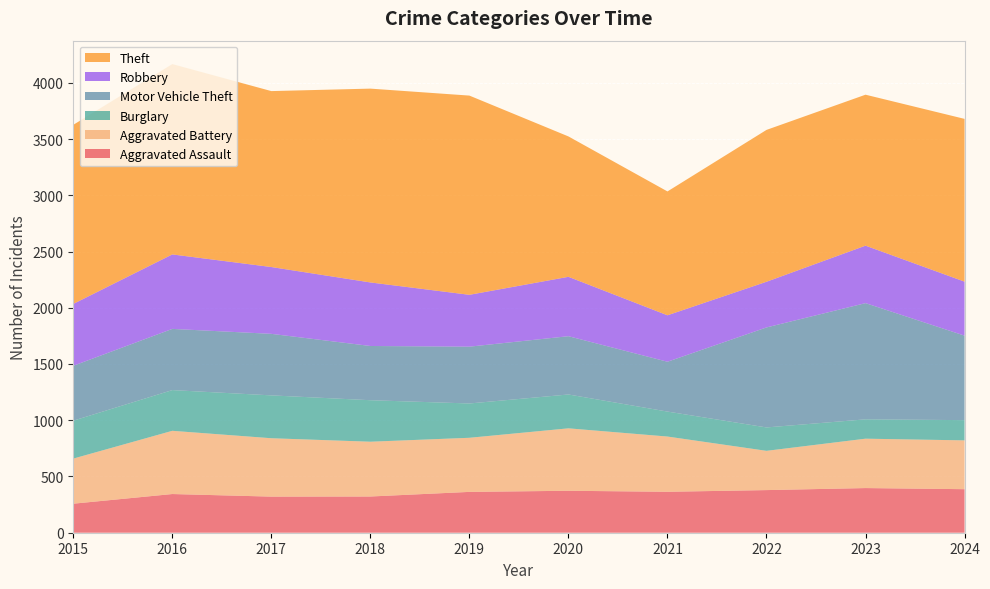

Reading left to right, extract all data points from this chart.

Aggravated Assault: 258	344	321	322	363	373	364	379	397	387
Aggravated Battery: 401	562	519	487	481	555	491	349	439	434
Burglary: 337	362	381	369	305	301	222	208	172	180
Motor Vehicle Theft: 488	544	547	482	505	518	443	889	1033	751
Robbery: 550	662	594	565	461	528	413	406	511	480
Theft: 1592	1692	1564	1723	1771	1248	1101	1350	1342	1447